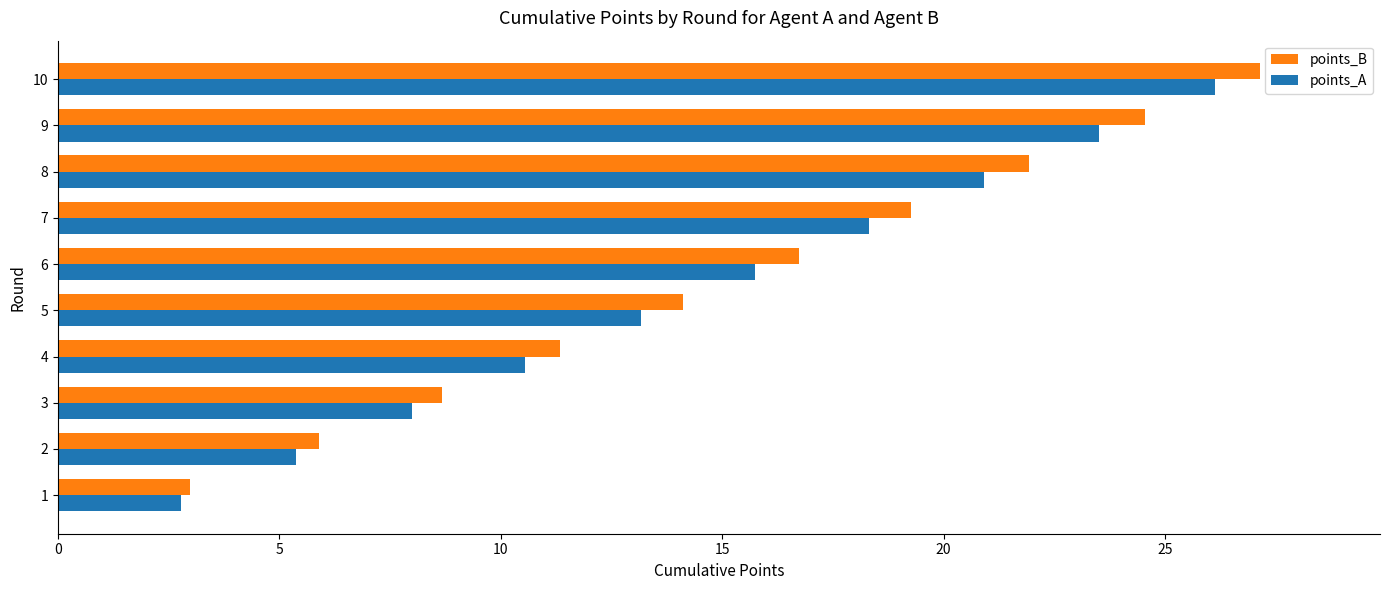

How many data points in points_A are above 15?

5